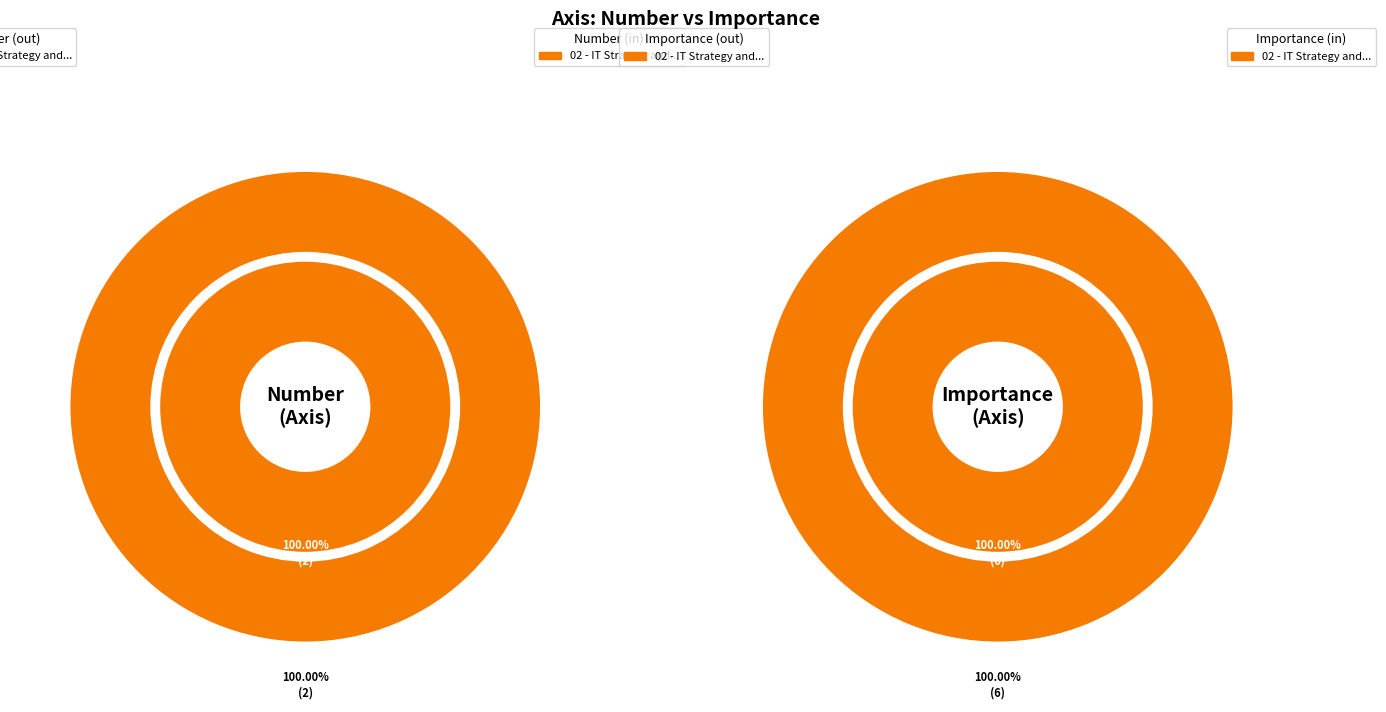

Rank the series by their average value, from lowest to highest.

Number, Importance